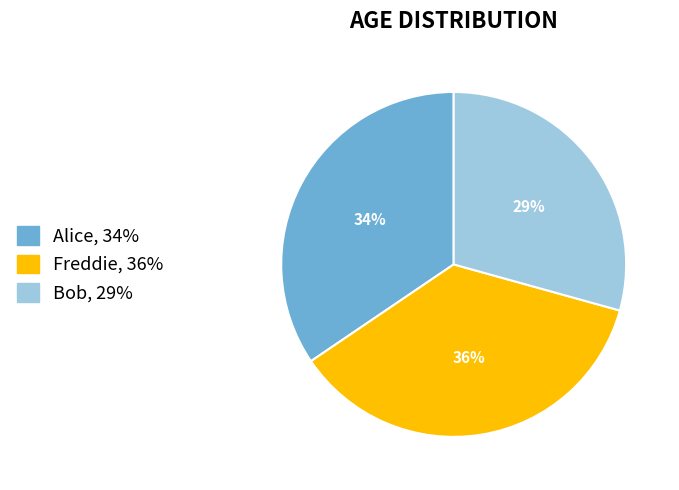

Approximately how many times larger is the value at Alice compared to Bob?

1.2